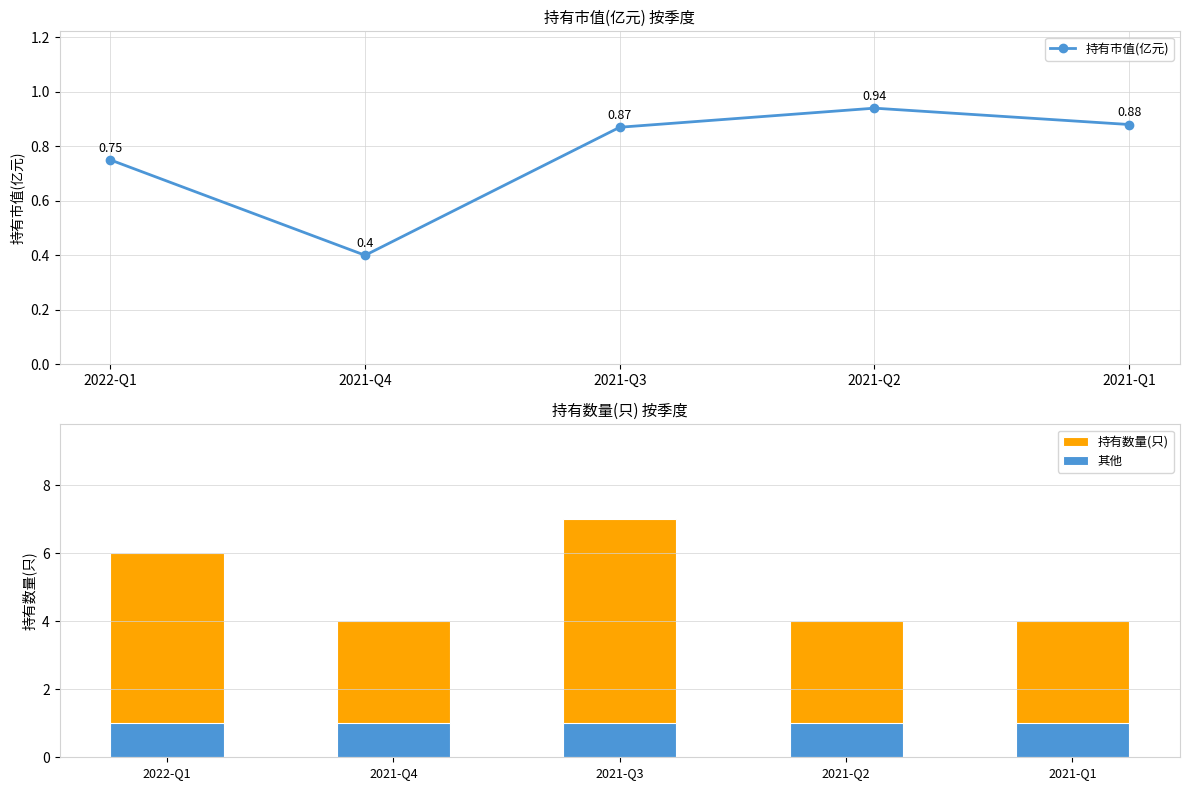

List the labels in order of 持有数量(只) value, smallest first.

2021-Q4, 2021-Q2, 2021-Q1, 2022-Q1, 2021-Q3